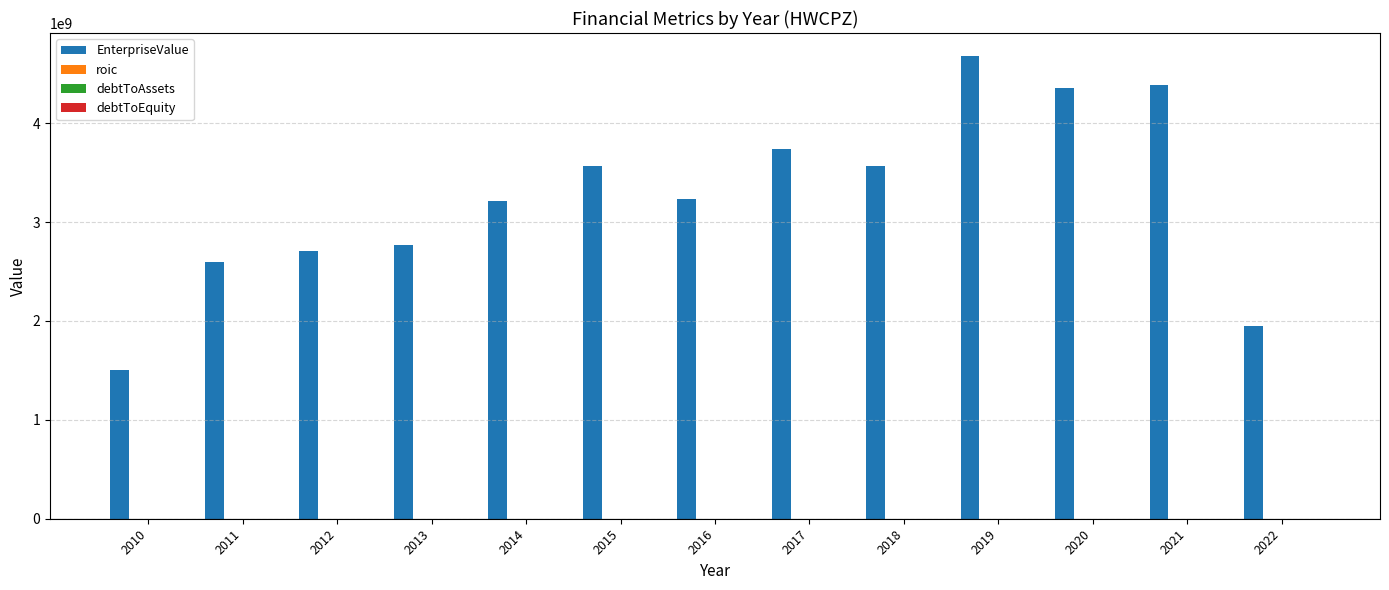

Which series changed the most between 2010 and 2017?

EnterpriseValue